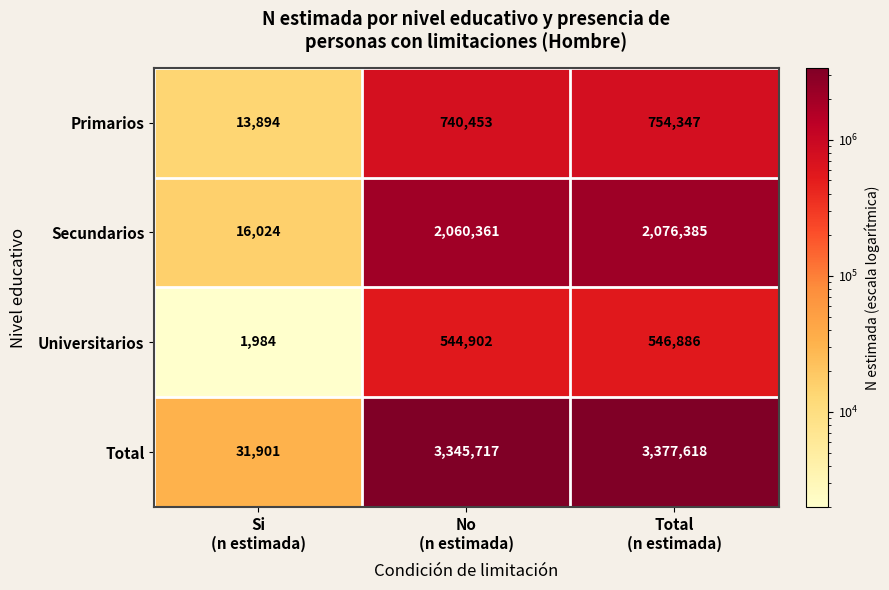

Which series has the largest range (max minus min)?

Total